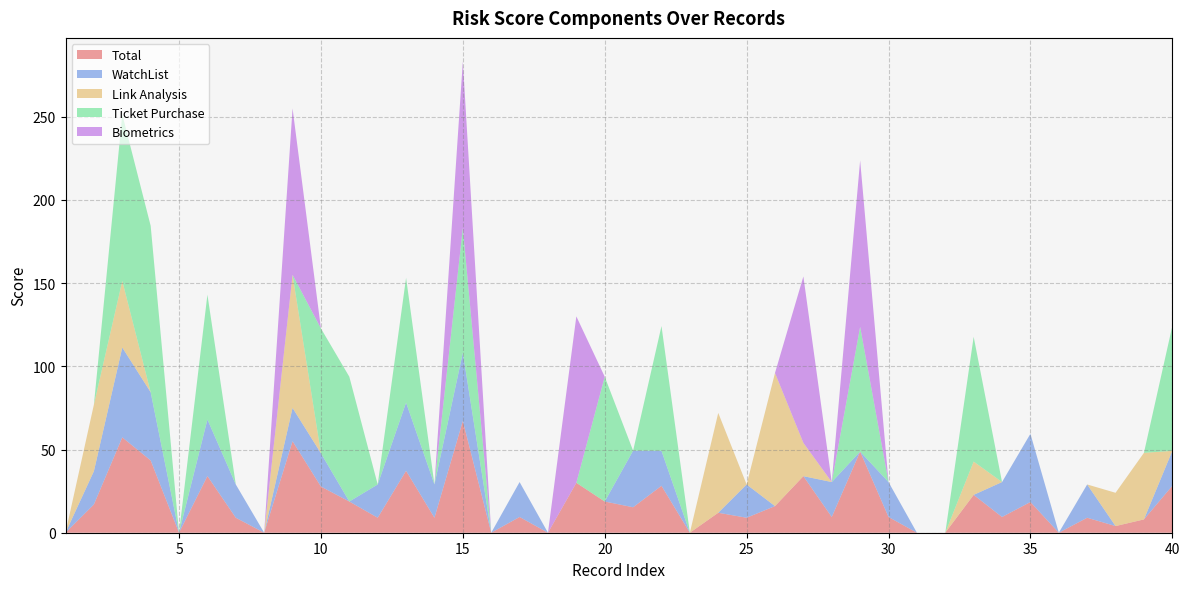

Reading right to left, transcribe all the data shown in this chart.

Total: 40=28.2	39=8.0	38=4.0	37=9.0	36=0.0	35=18.4	34=9.4	33=22.8	32=0.0	31=0.0	30=9.4	29=48.8	28=9.4	27=34.0	26=16.0	25=9.0	24=12.0	23=0.0	22=28.2	21=15.3	20=18.8	19=30.0	18=0.0	17=9.4	16=0.0	15=67.2	14=9.0	13=37.2	12=9.0	11=18.8	10=27.8	9=55.0	8=0.0	7=9.0	6=34.0	5=0.0	4=43.5	3=57.3	2=17.0	1=0.0
WatchList: 40=21.0	39=0.0	38=0.0	37=20.0	36=0.0	35=41.0	34=21.0	33=0.0	32=0.0	31=0.0	30=21.0	29=0.0	28=21.0	27=0.0	26=0.0	25=20.0	24=0.0	23=0.0	22=21.0	21=34.0	20=0.0	19=0.0	18=0.0	17=21.0	16=0.0	15=41.0	14=20.0	13=41.0	12=20.0	11=0.0	10=20.0	9=20.0	8=0.0	7=20.0	6=34.0	5=0.0	4=41.0	3=54.0	2=20.0	1=0.0
Link Analysis: 40=0.0	39=40.0	38=20.0	37=0.0	36=0.0	35=0.0	34=0.0	33=20.0	32=0.0	31=0.0	30=0.0	29=0.0	28=0.0	27=20.0	26=80.0	25=0.0	24=60.0	23=0.0	22=0.0	21=0.0	20=0.0	19=0.0	18=0.0	17=0.0	16=0.0	15=0.0	14=0.0	13=0.0	12=0.0	11=0.0	10=0.0	9=80.0	8=0.0	7=0.0	6=0.0	5=0.0	4=0.0	3=40.0	2=40.0	1=0.0
Ticket Purchase: 40=75.0	39=0.0	38=0.0	37=0.0	36=0.0	35=0.0	34=0.0	33=75.0	32=0.0	31=0.0	30=0.0	29=75.0	28=0.0	27=0.0	26=0.0	25=0.0	24=0.0	23=0.0	22=75.0	21=0.0	20=75.0	19=0.0	18=0.0	17=0.0	16=0.0	15=75.0	14=0.0	13=75.0	12=0.0	11=75.0	10=75.0	9=0.0	8=0.0	7=0.0	6=75.0	5=0.0	4=100.0	3=100.0	2=0.0	1=0.0
Biometrics: 40=0.0	39=0.0	38=0.0	37=0.0	36=0.0	35=0.0	34=0.0	33=0.0	32=0.0	31=0.0	30=0.0	29=100.0	28=0.0	27=100.0	26=0.0	25=0.0	24=0.0	23=0.0	22=0.0	21=0.0	20=0.0	19=100.0	18=0.0	17=0.0	16=0.0	15=100.0	14=0.0	13=0.0	12=0.0	11=0.0	10=0.0	9=100.0	8=0.0	7=0.0	6=0.0	5=0.0	4=0.0	3=0.0	2=0.0	1=0.0